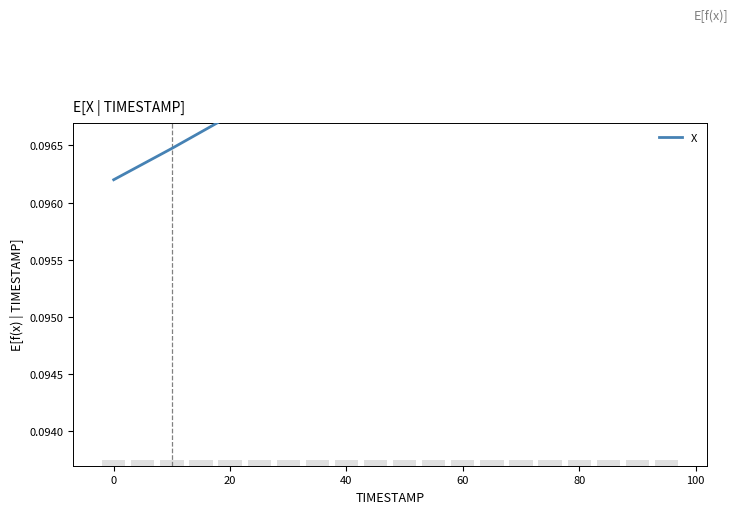

The value at 80 is 0.1. True or false?

False